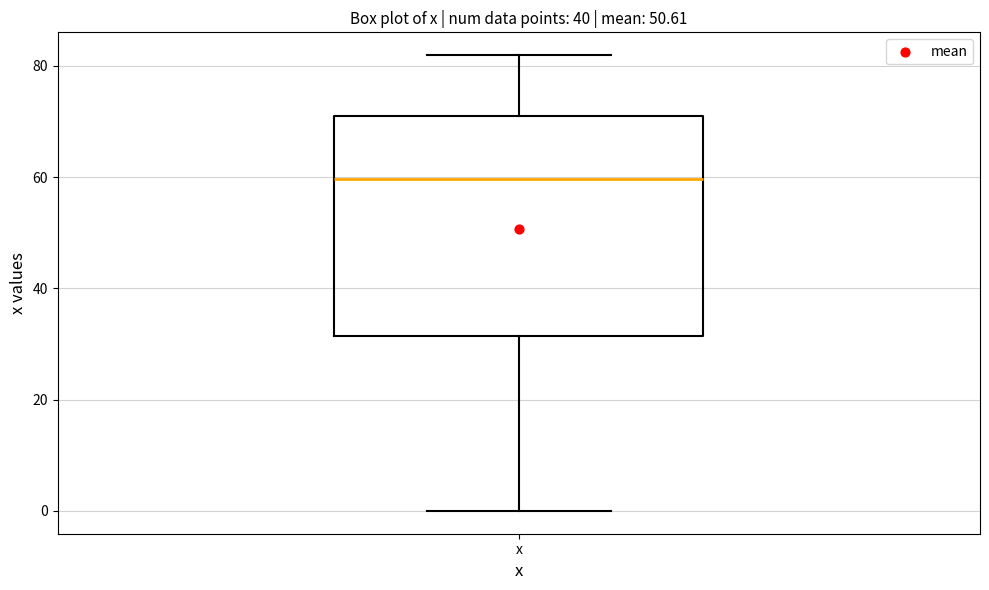

Transcribe this box plot: give where the median line is, the range the box spans, and where the two whiskers end, as read against the y-axis. The values are not printed on the chart, so give them approximately, as read against the axis.

median 60, box 32 to 72, whiskers 0 to 82